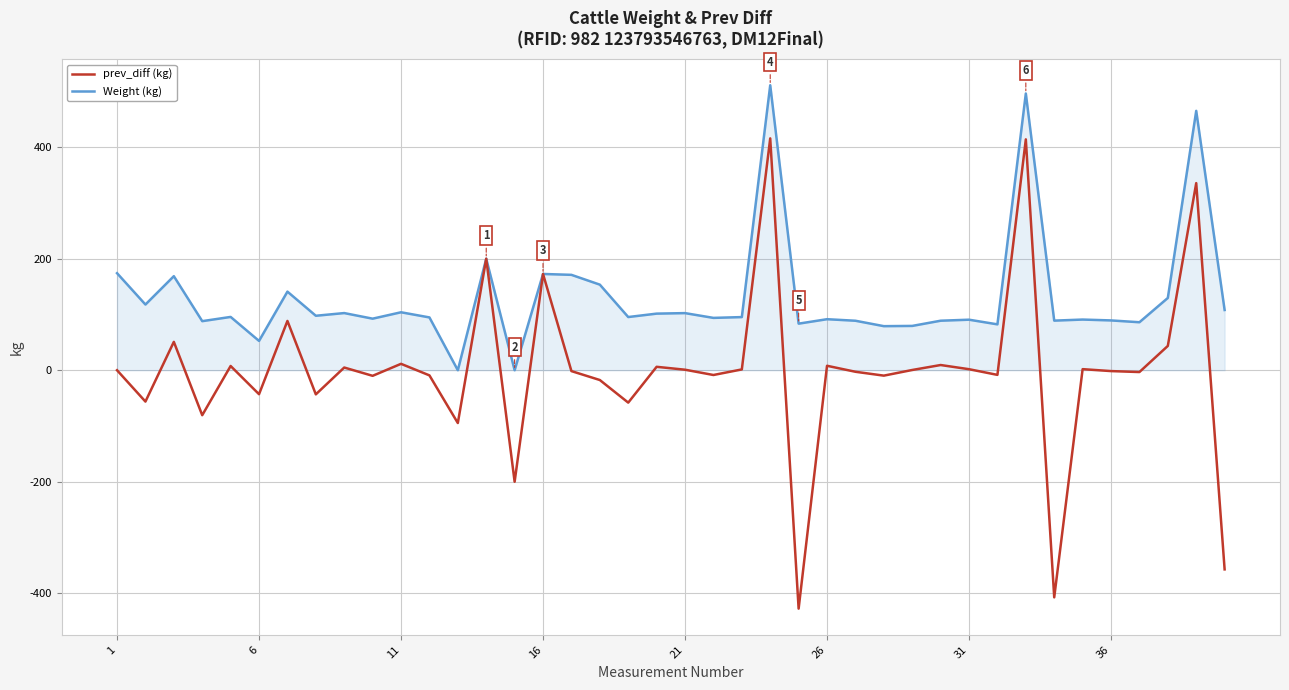

What is the lowest value of the prev_diff (kg) series?

-428.1